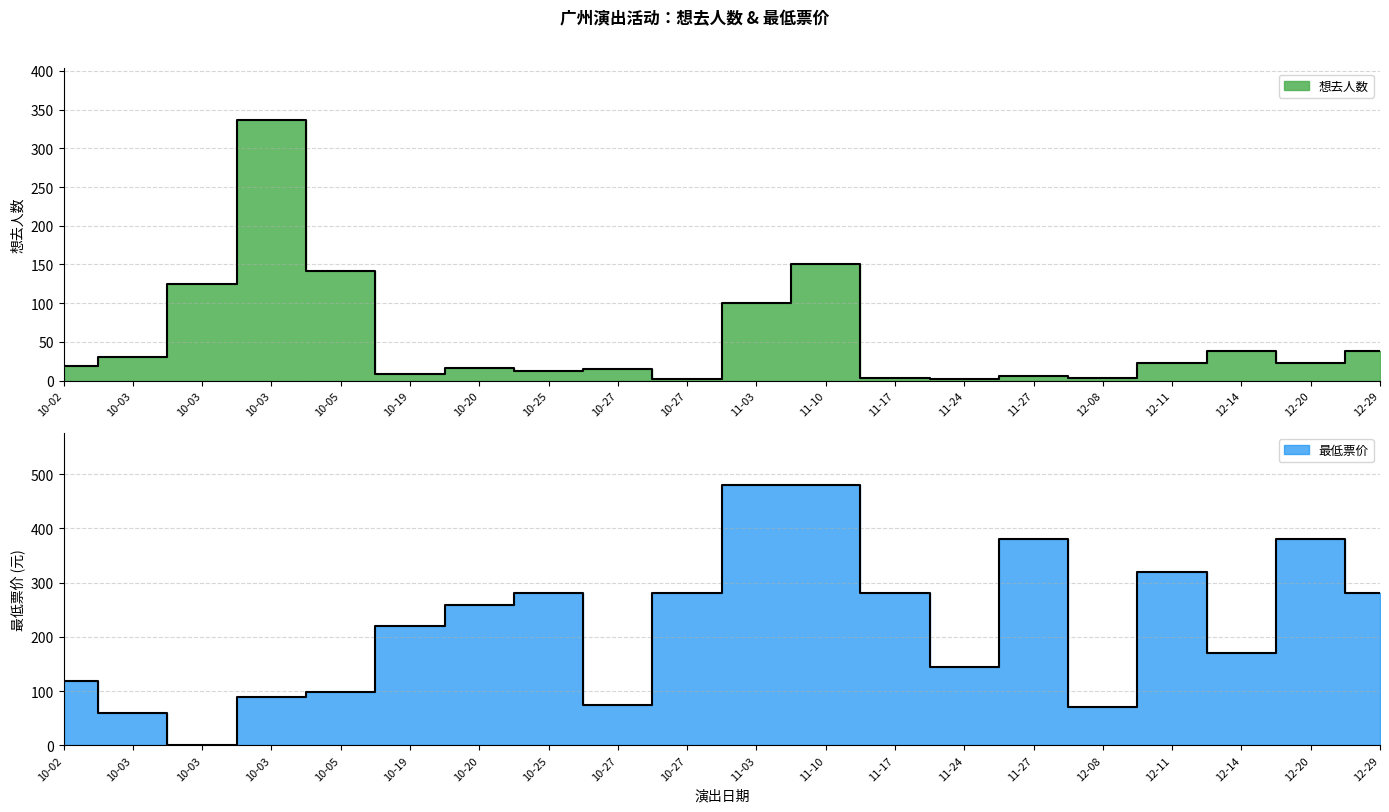

What are all the series names shown in the legend?

想去人数, 最低票价